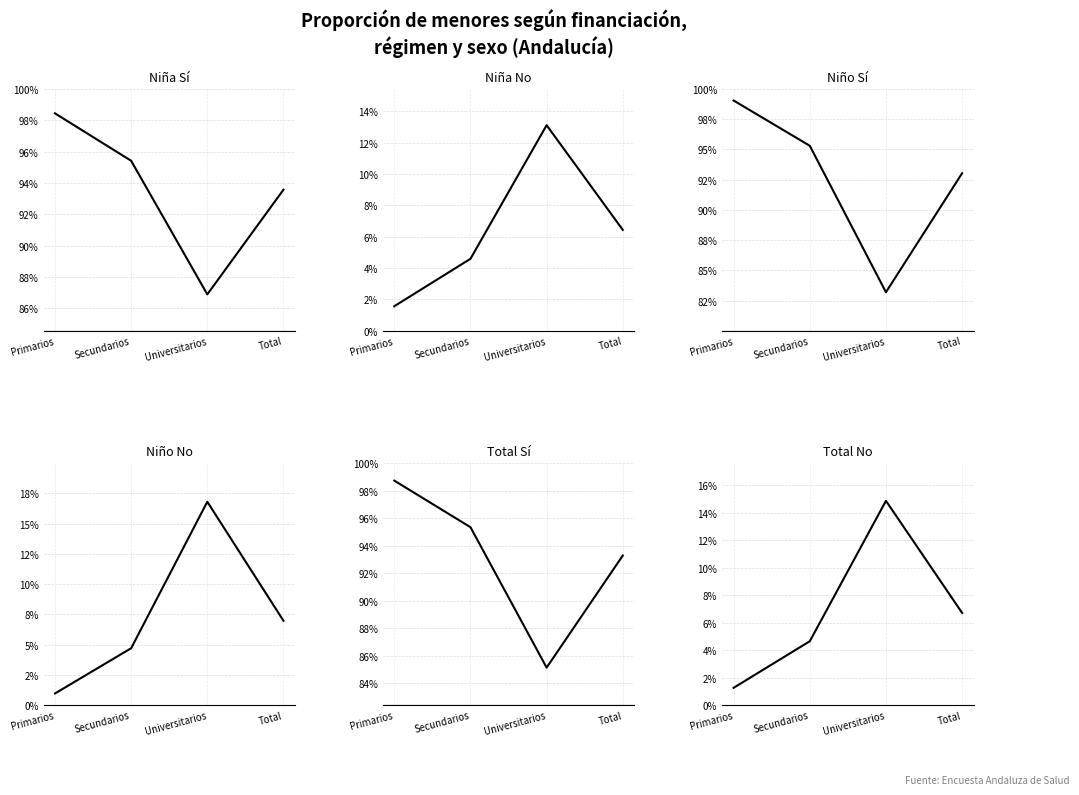

How many times do Niña No and Total No cross each other?

1